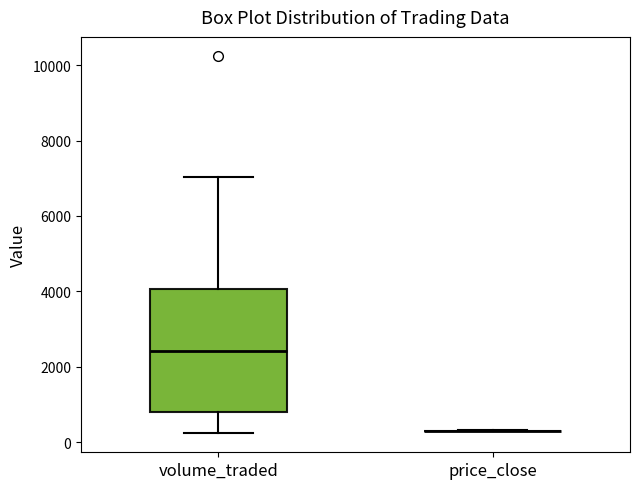

Reading left to right, read every box against the y-axis: the position of its median line, the range the box covers, and the ends of its whiskers. The values are not printed on the chart, so give them approximately, as read against the axis.

volume_traded: median 2400, box 800 to 4000, whiskers 200 to 7000
price_close: box collapsed to a line at 400, whiskers 200 to 400